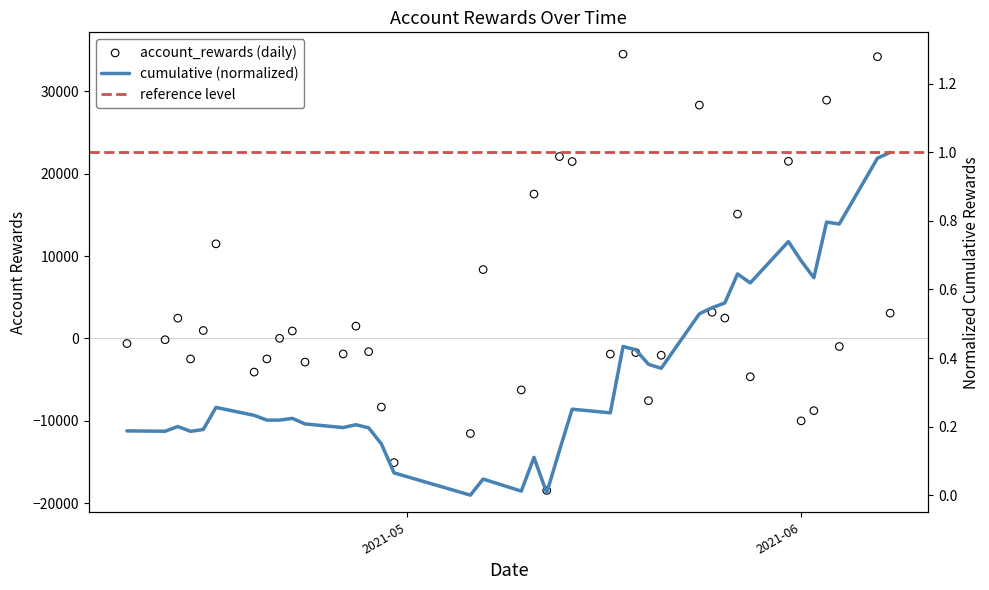

What is the change in value from 2021-04-16 to 2021-04-28?

-13096.8